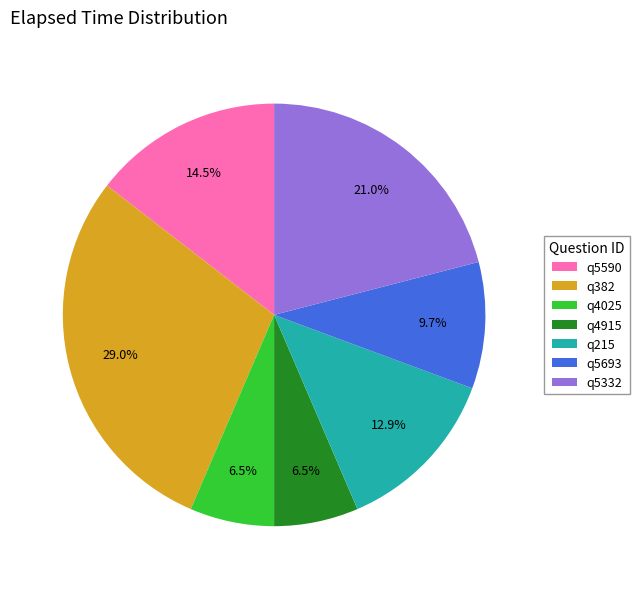

What is the largest slice in the pie chart?

q382